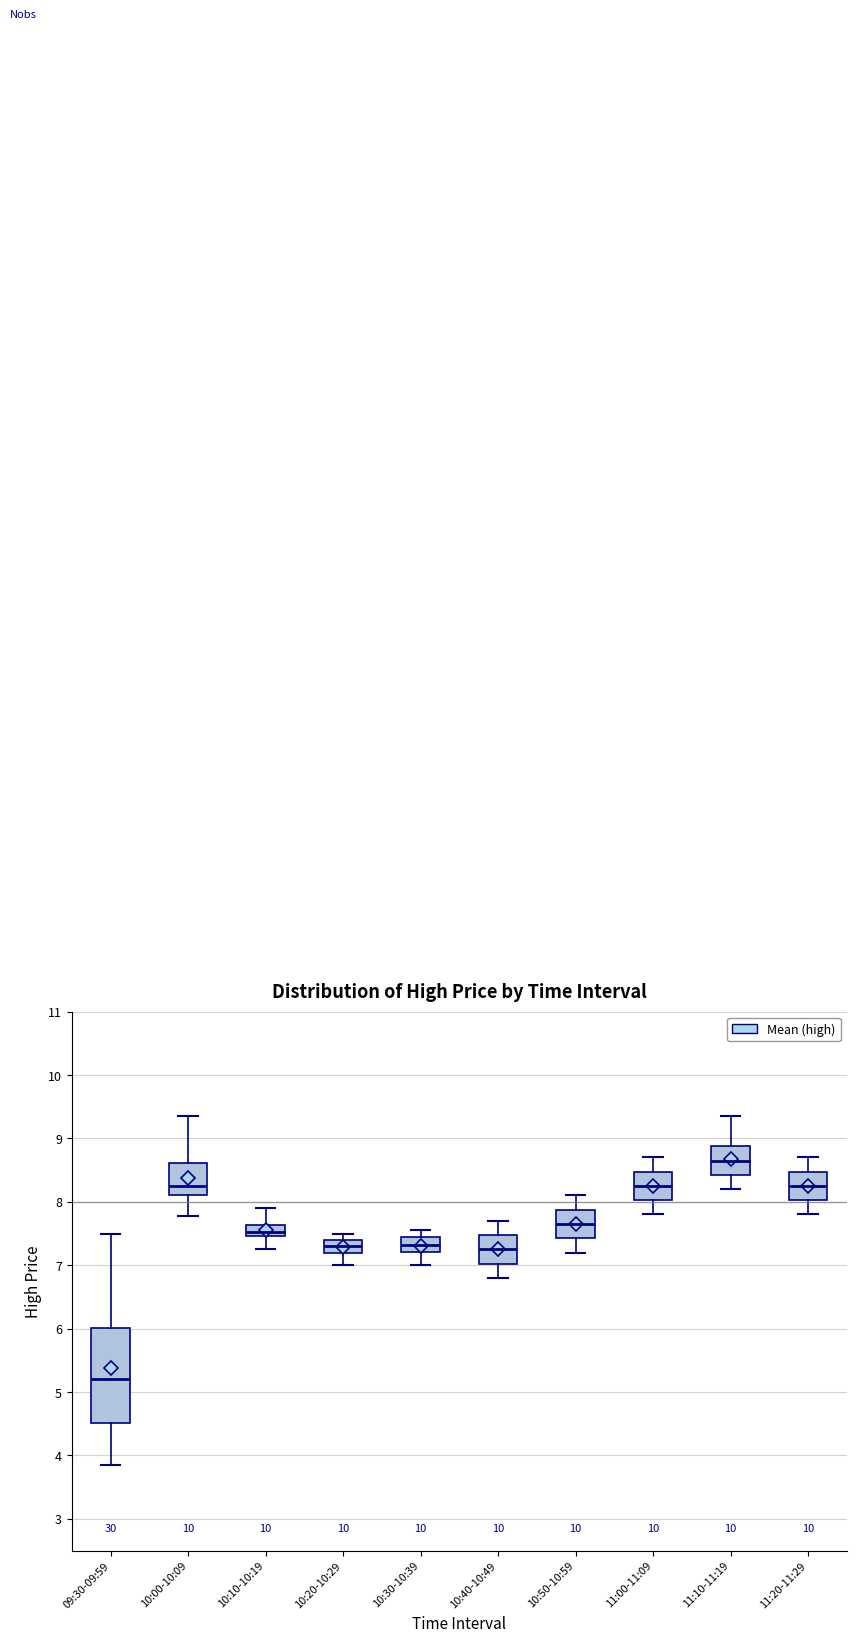

Reading left to right, transcribe this box plot: for each box, give where its median line is, the range the box spans, and where its two whiskers end, as read against the y-axis. The values are not printed on the chart, so give them approximately, as read against the axis.

09:30-09:59: median 5.2, box 4.5 to 6.0, whiskers 3.9 to 7.5
10:00-10:09: median 8.3, box 8.1 to 8.6, whiskers 7.8 to 9.4
10:10-10:19: median 7.5 (inside the box), box 7.5 to 7.6, whiskers 7.3 to 7.9
10:20-10:29: median 7.3, box 7.2 to 7.4, whiskers 7.0 to 7.5
10:30-10:39: median 7.3, box 7.2 to 7.4, whiskers 7.0 to 7.6
10:40-10:49: median 7.3, box 7.0 to 7.5, whiskers 6.8 to 7.7
10:50-10:59: median 7.7, box 7.4 to 7.9, whiskers 7.2 to 8.1
11:00-11:09: median 8.3, box 8.0 to 8.5, whiskers 7.8 to 8.7
11:10-11:19: median 8.7, box 8.4 to 8.9, whiskers 8.2 to 9.4
11:20-11:29: median 8.3, box 8.0 to 8.5, whiskers 7.8 to 8.7